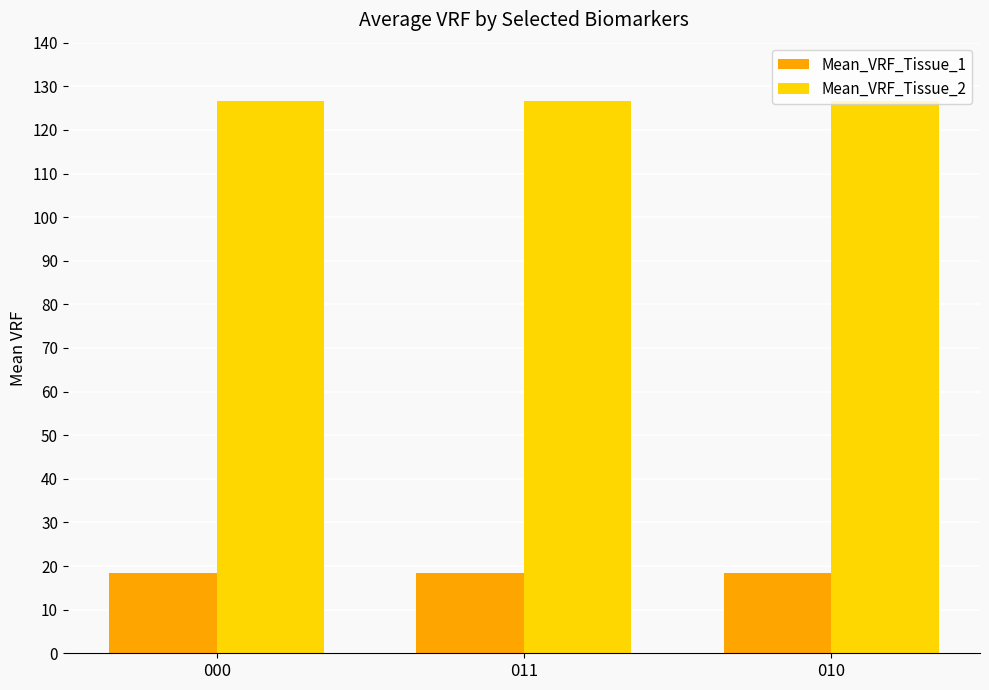

What is the maximum value for Mean_VRF_Tissue_2?

126.7